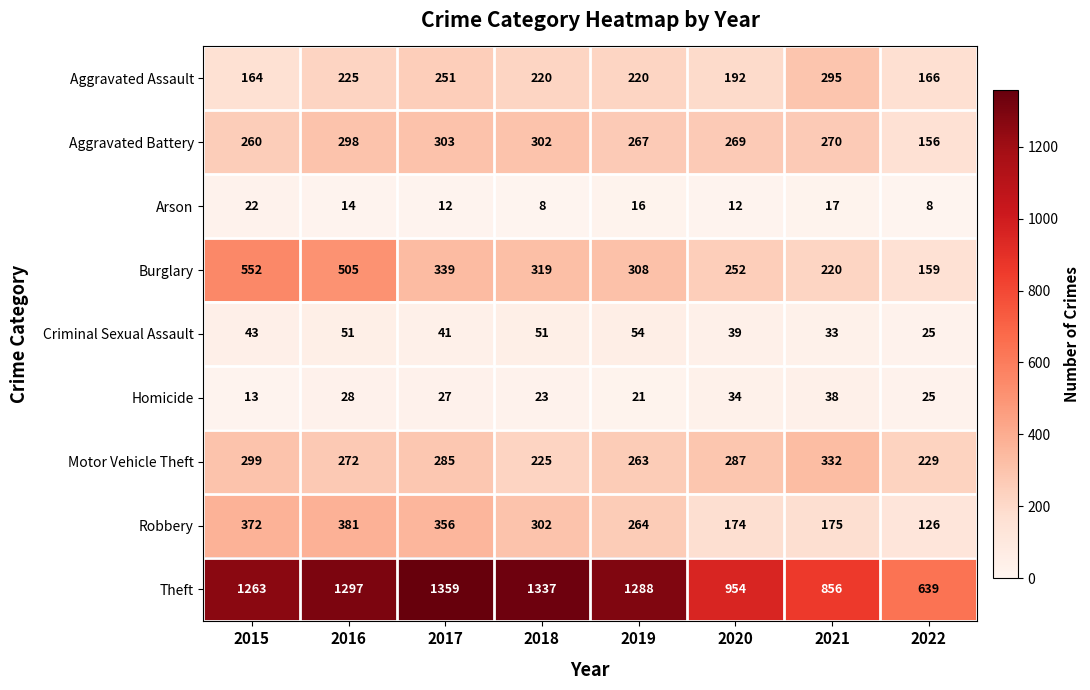

What is the spread (max minus min) of values at 2017?

1347